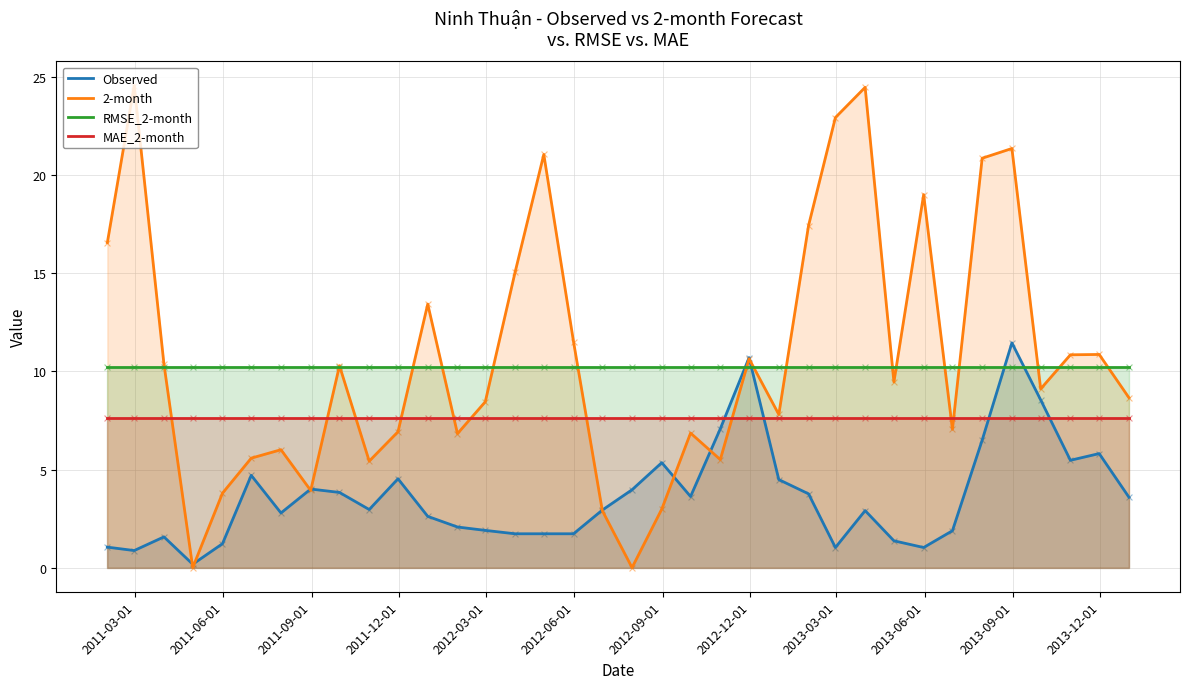

Which series has the widest spread of Y values?

2-month